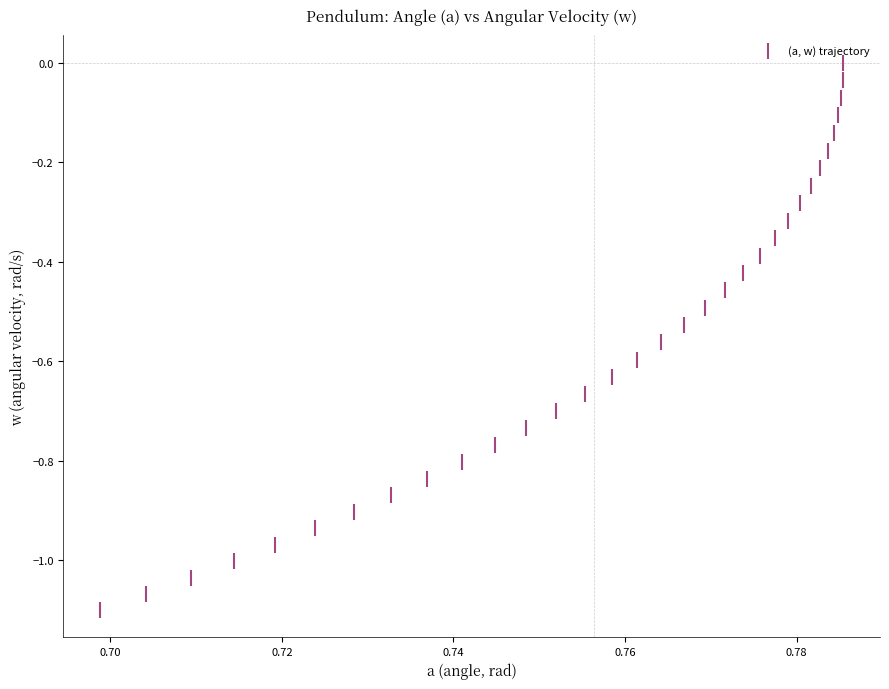

What is the range of Y values (max minus min)?

1.1